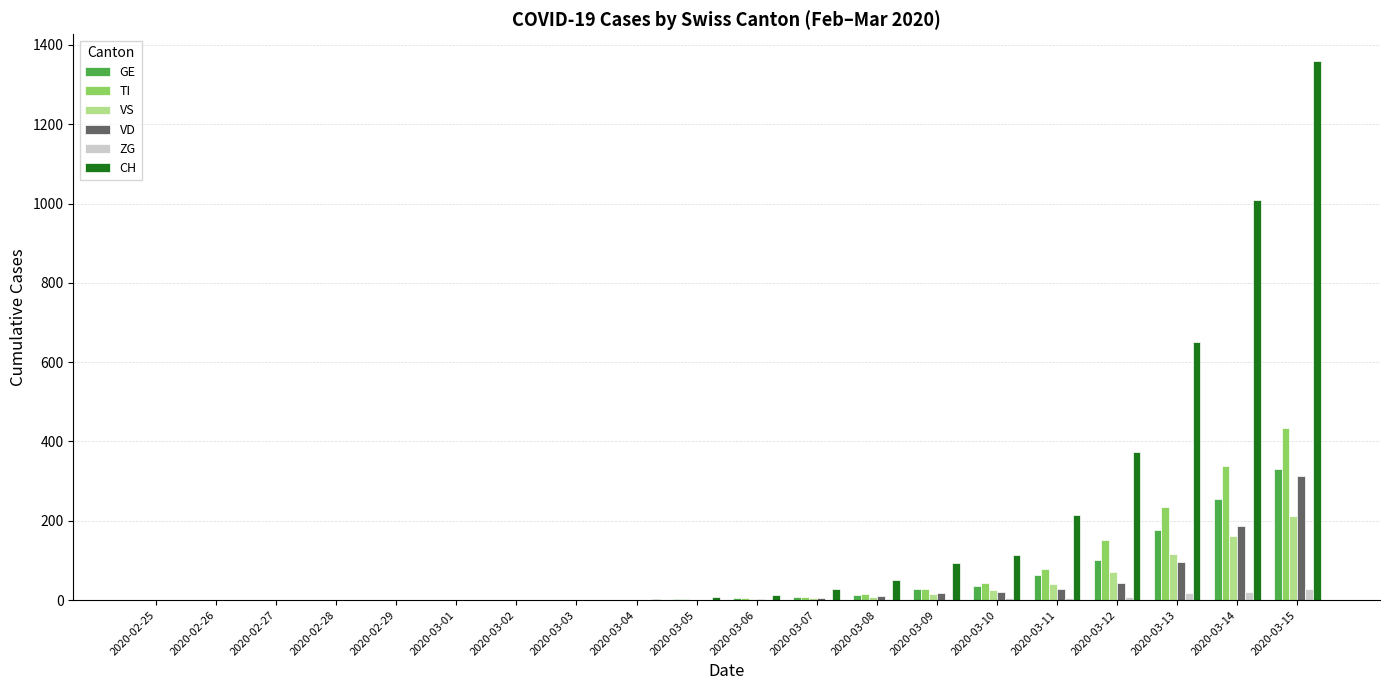

Is it true that CH equals 0 at 2020-02-29?

True